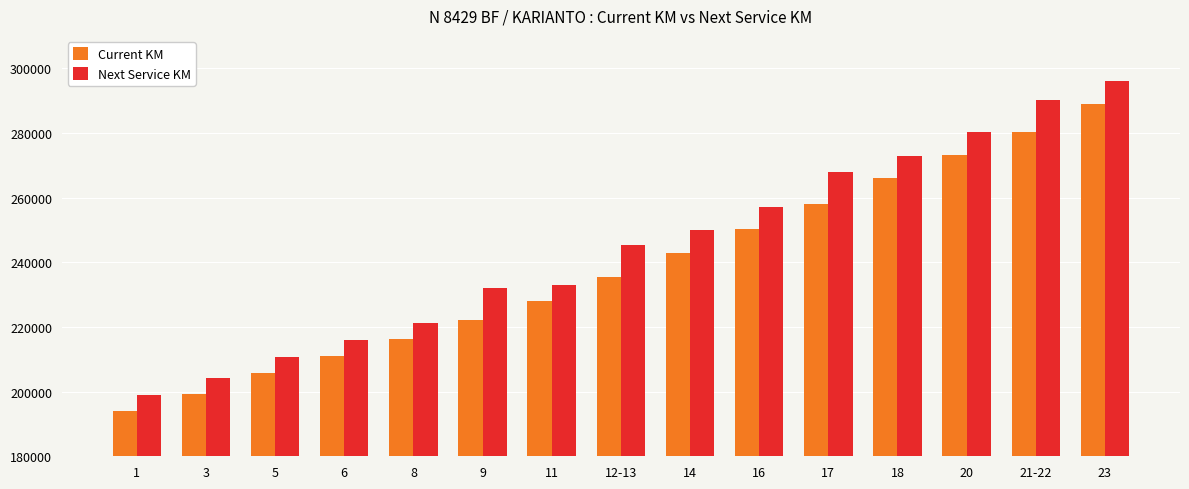

Is the value of Current KM at 1 greater than the value of Next Service KM at 11?

No